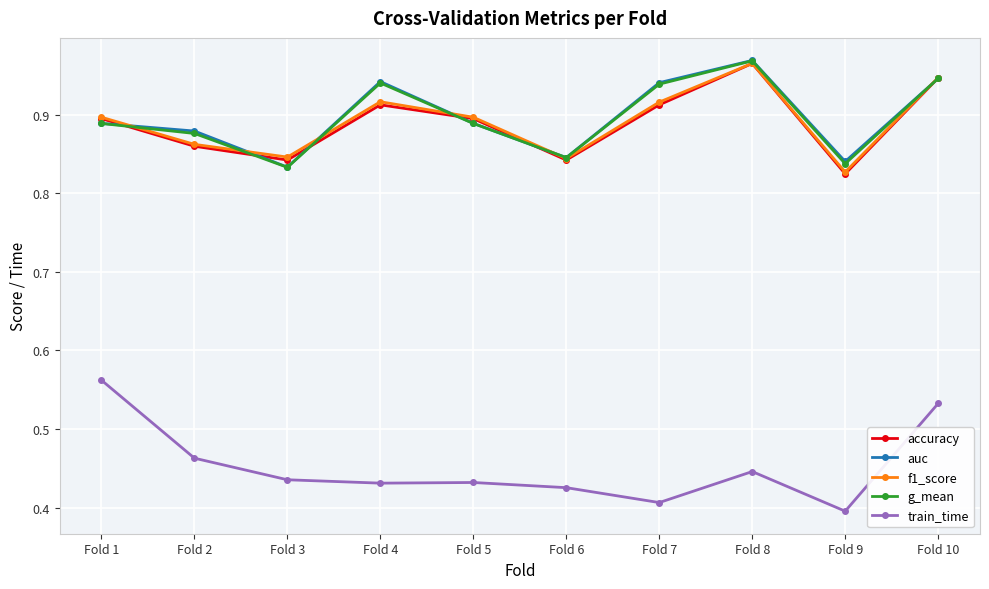

Which series has the widest spread of values?

train_time